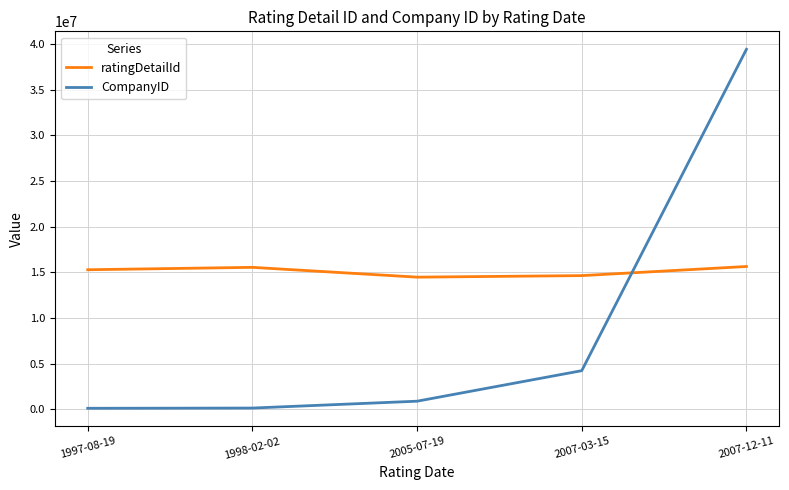

Which series has the largest total across all categories?

ratingDetailId